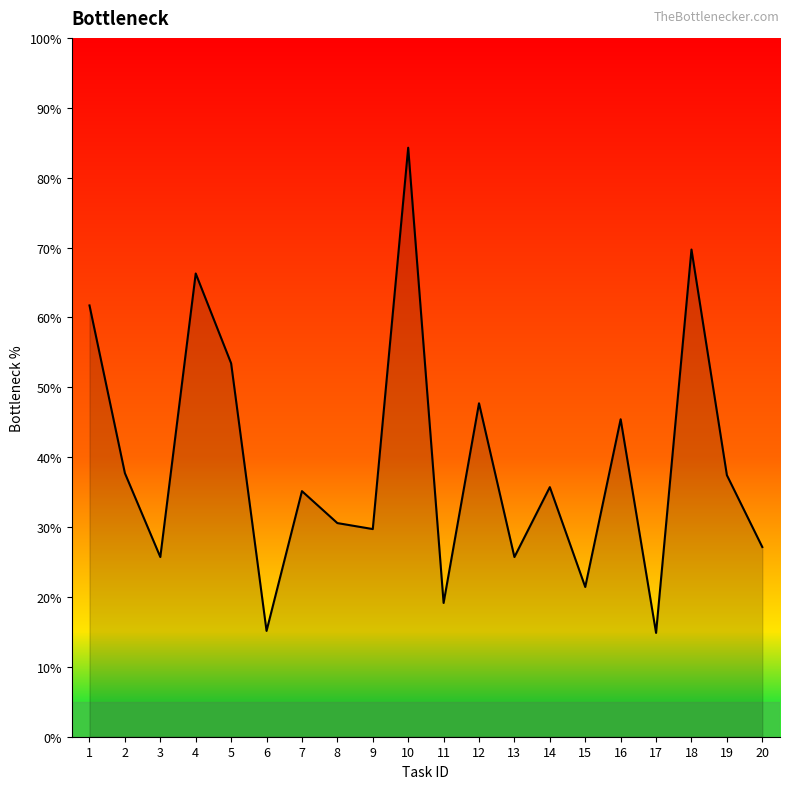

What is the smallest value displayed?

14.9